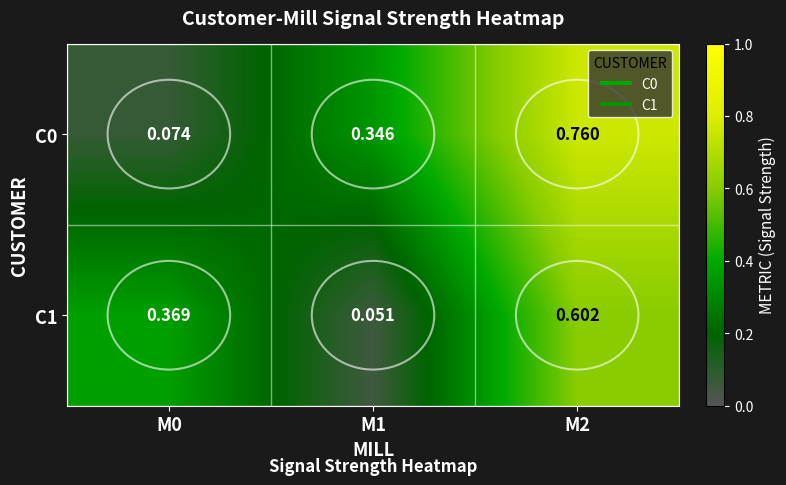

Is the value of C1 at M0 greater than the value of C0 at M0?

Yes